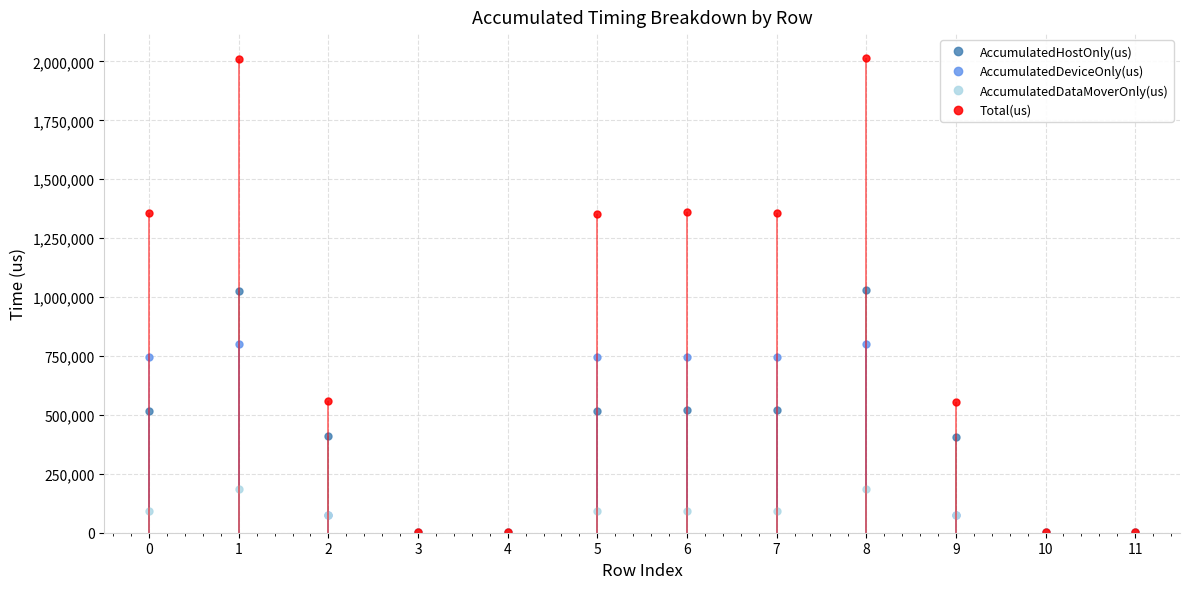

At which category does the chart reach its peak across all series?

8